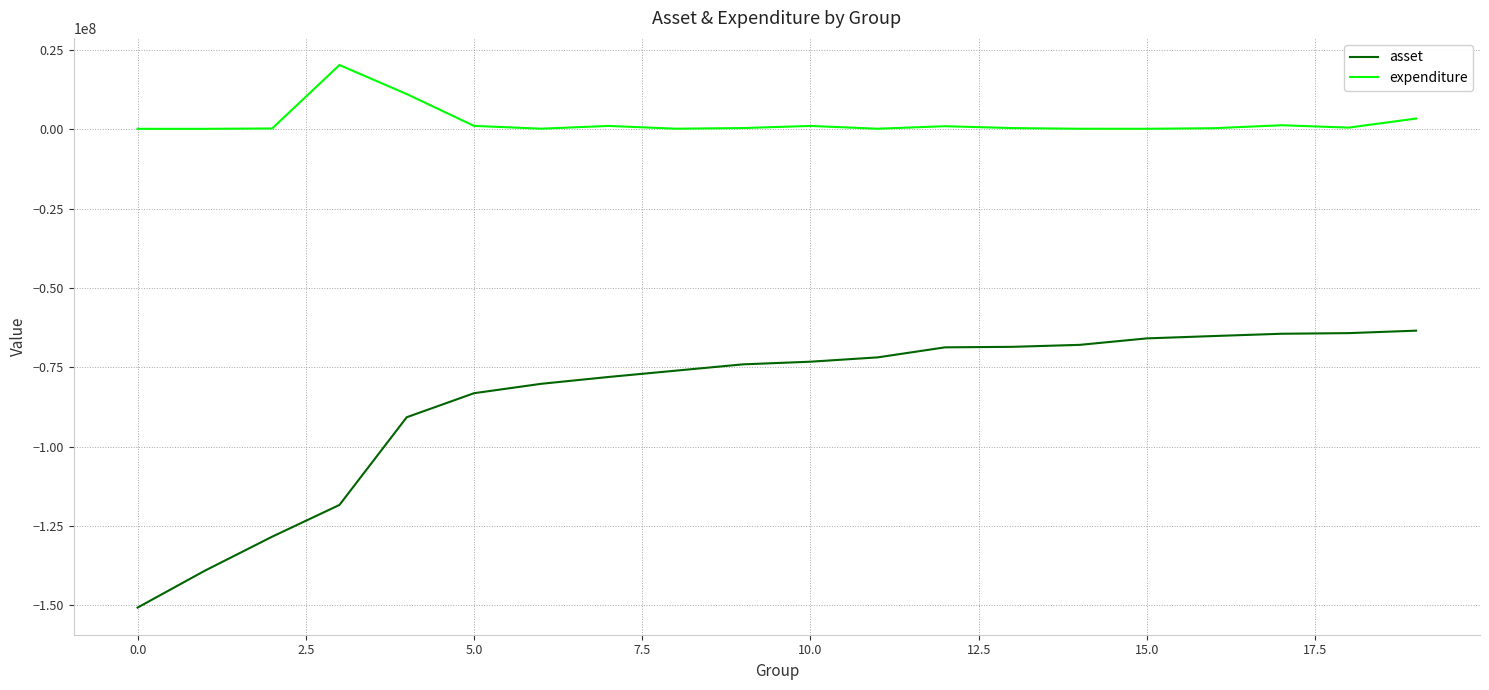

Which series has the largest range (max minus min)?

asset